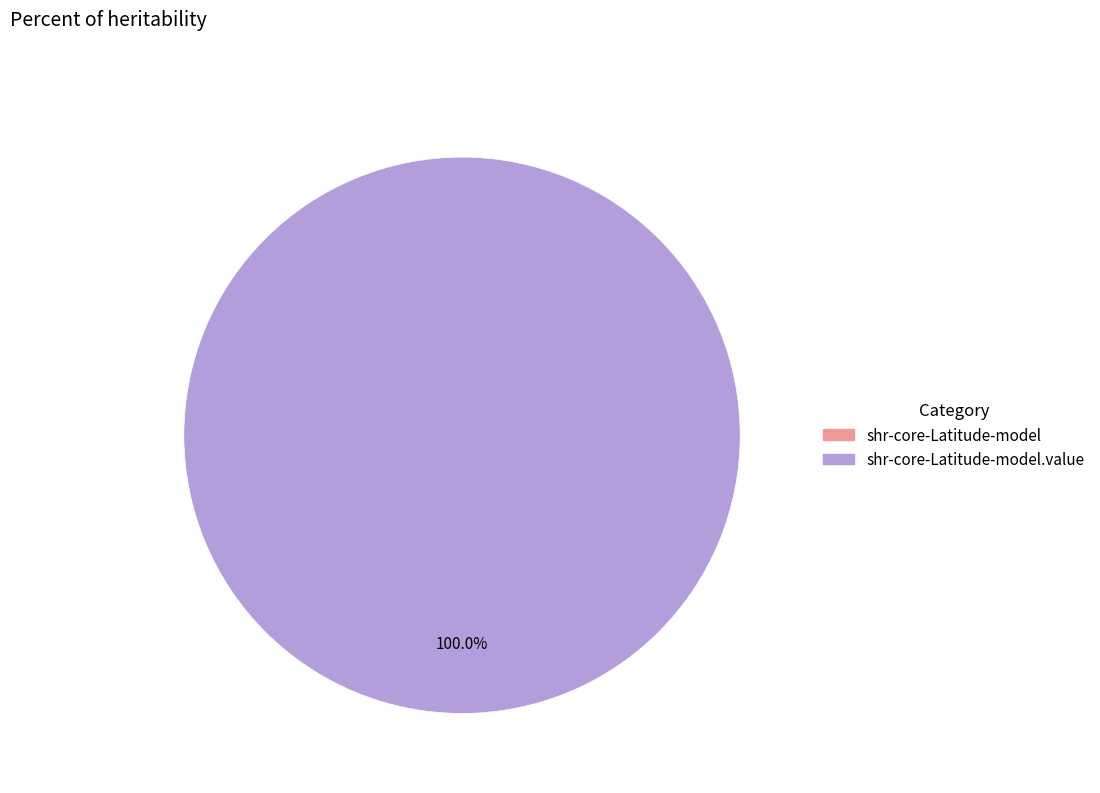

How many segments does this pie chart have?

2